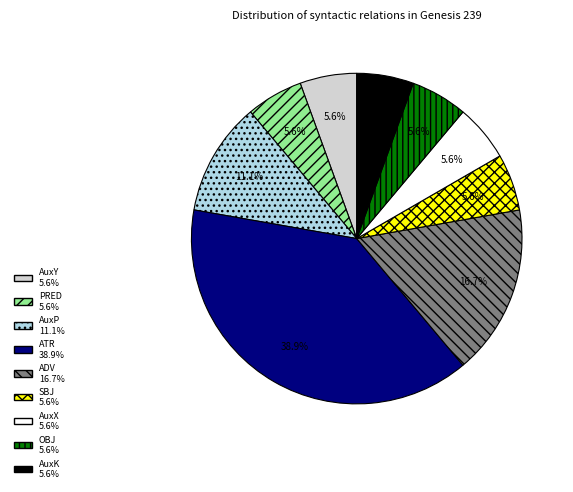

To the nearest percent, what is the difference between the largest and smallest slice percentages?

33%